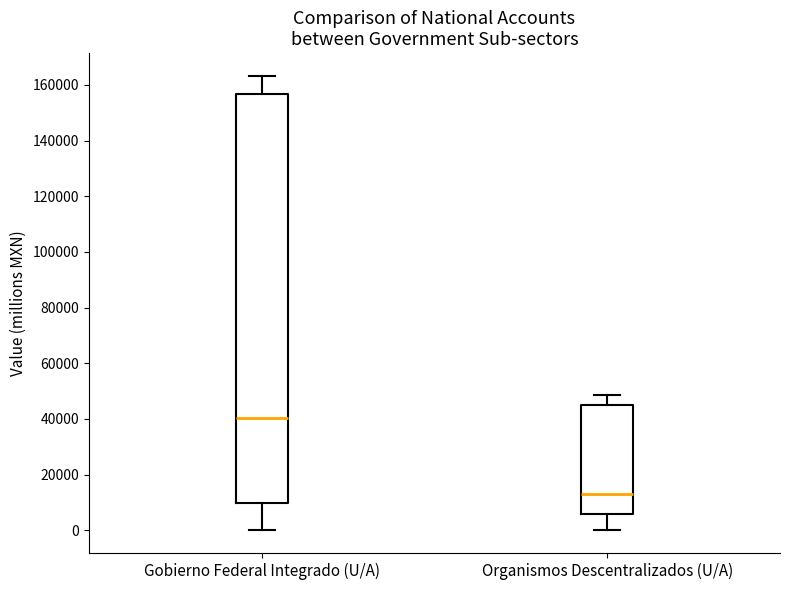

Which box's median line is the lowest?

Organismos Descentralizados (U/A)